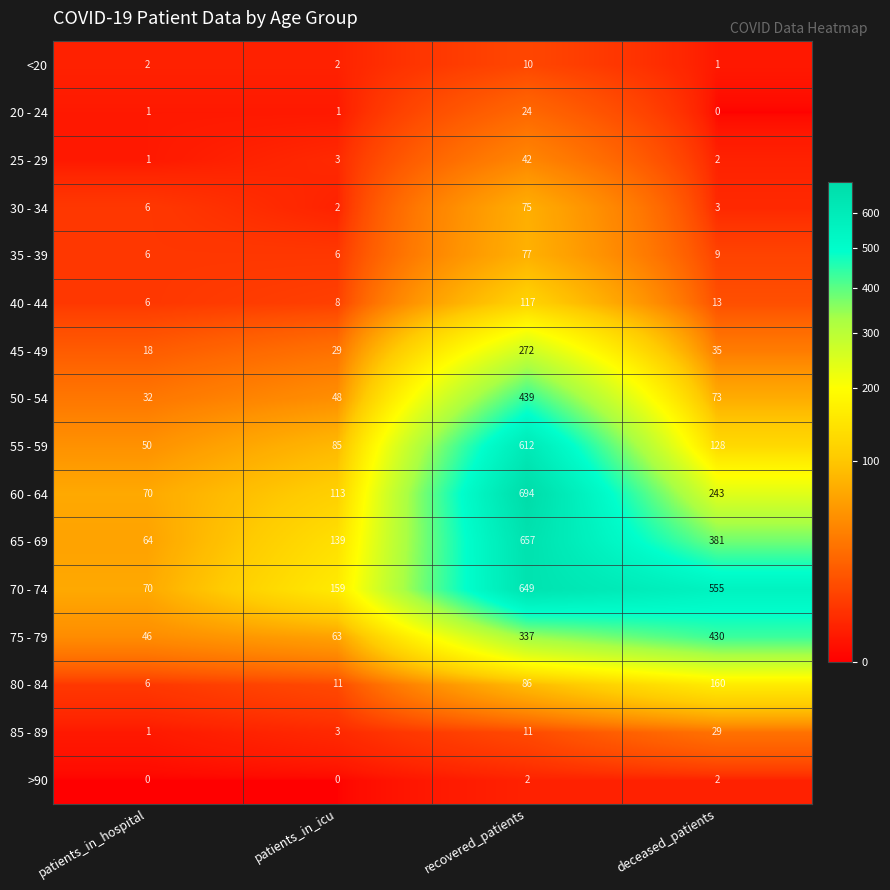

What is the maximum value shown in the chart?

694